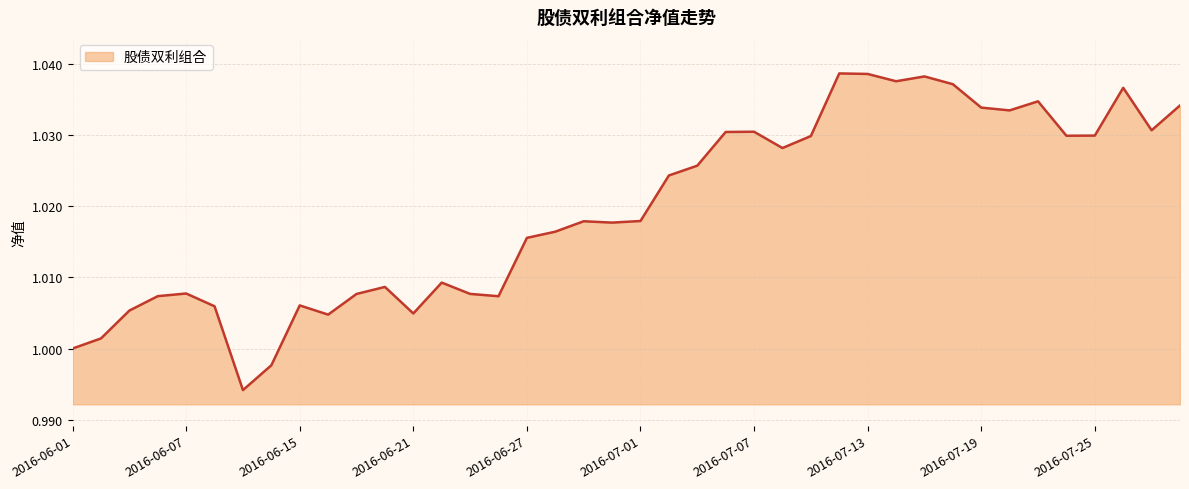

Reading left to right, extract all data points from this chart.

1.0	1.0	1.0	1.0	1.0	1.0	1.0	1.0	1.0	1.0	1.0	1.0	1.0	1.0	1.0	1.0	1.0	1.0	1.0	1.0	1.0	1.0	1.0	1.0	1.0	1.0	1.0	1.0	1.0	1.0	1.0	1.0	1.0	1.0	1.0	1.0	1.0	1.0	1.0	1.0